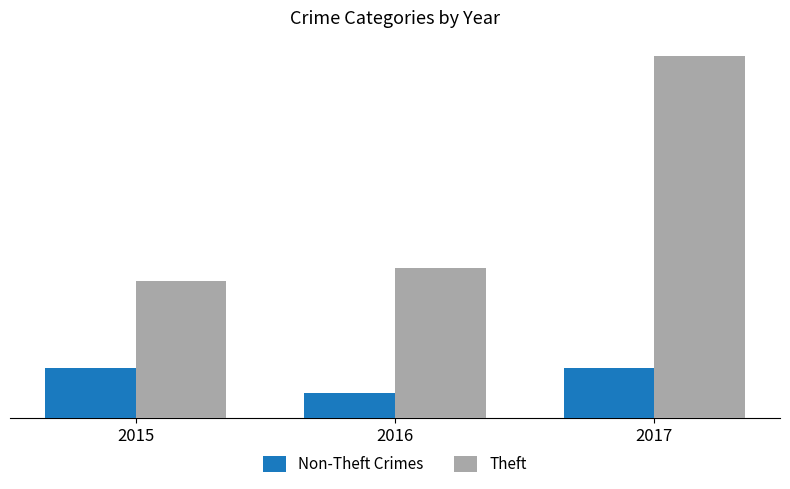

What is the difference between the highest and lowest values at 2016?

10